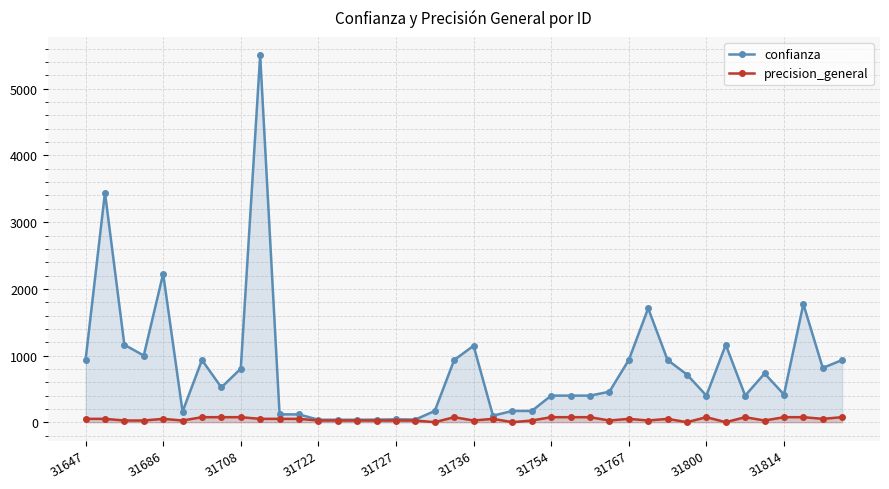

Which series has the widest spread of values?

confianza